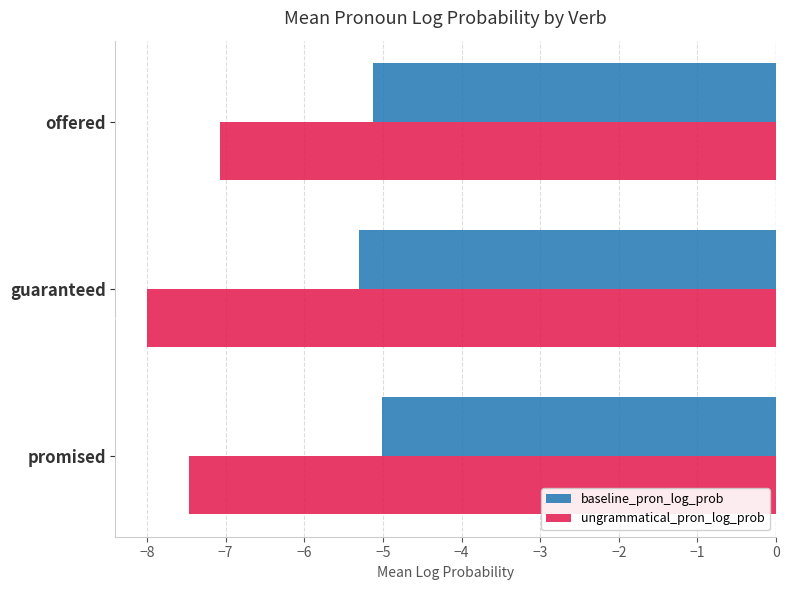

Which series has the largest total across all categories?

baseline_pron_log_prob